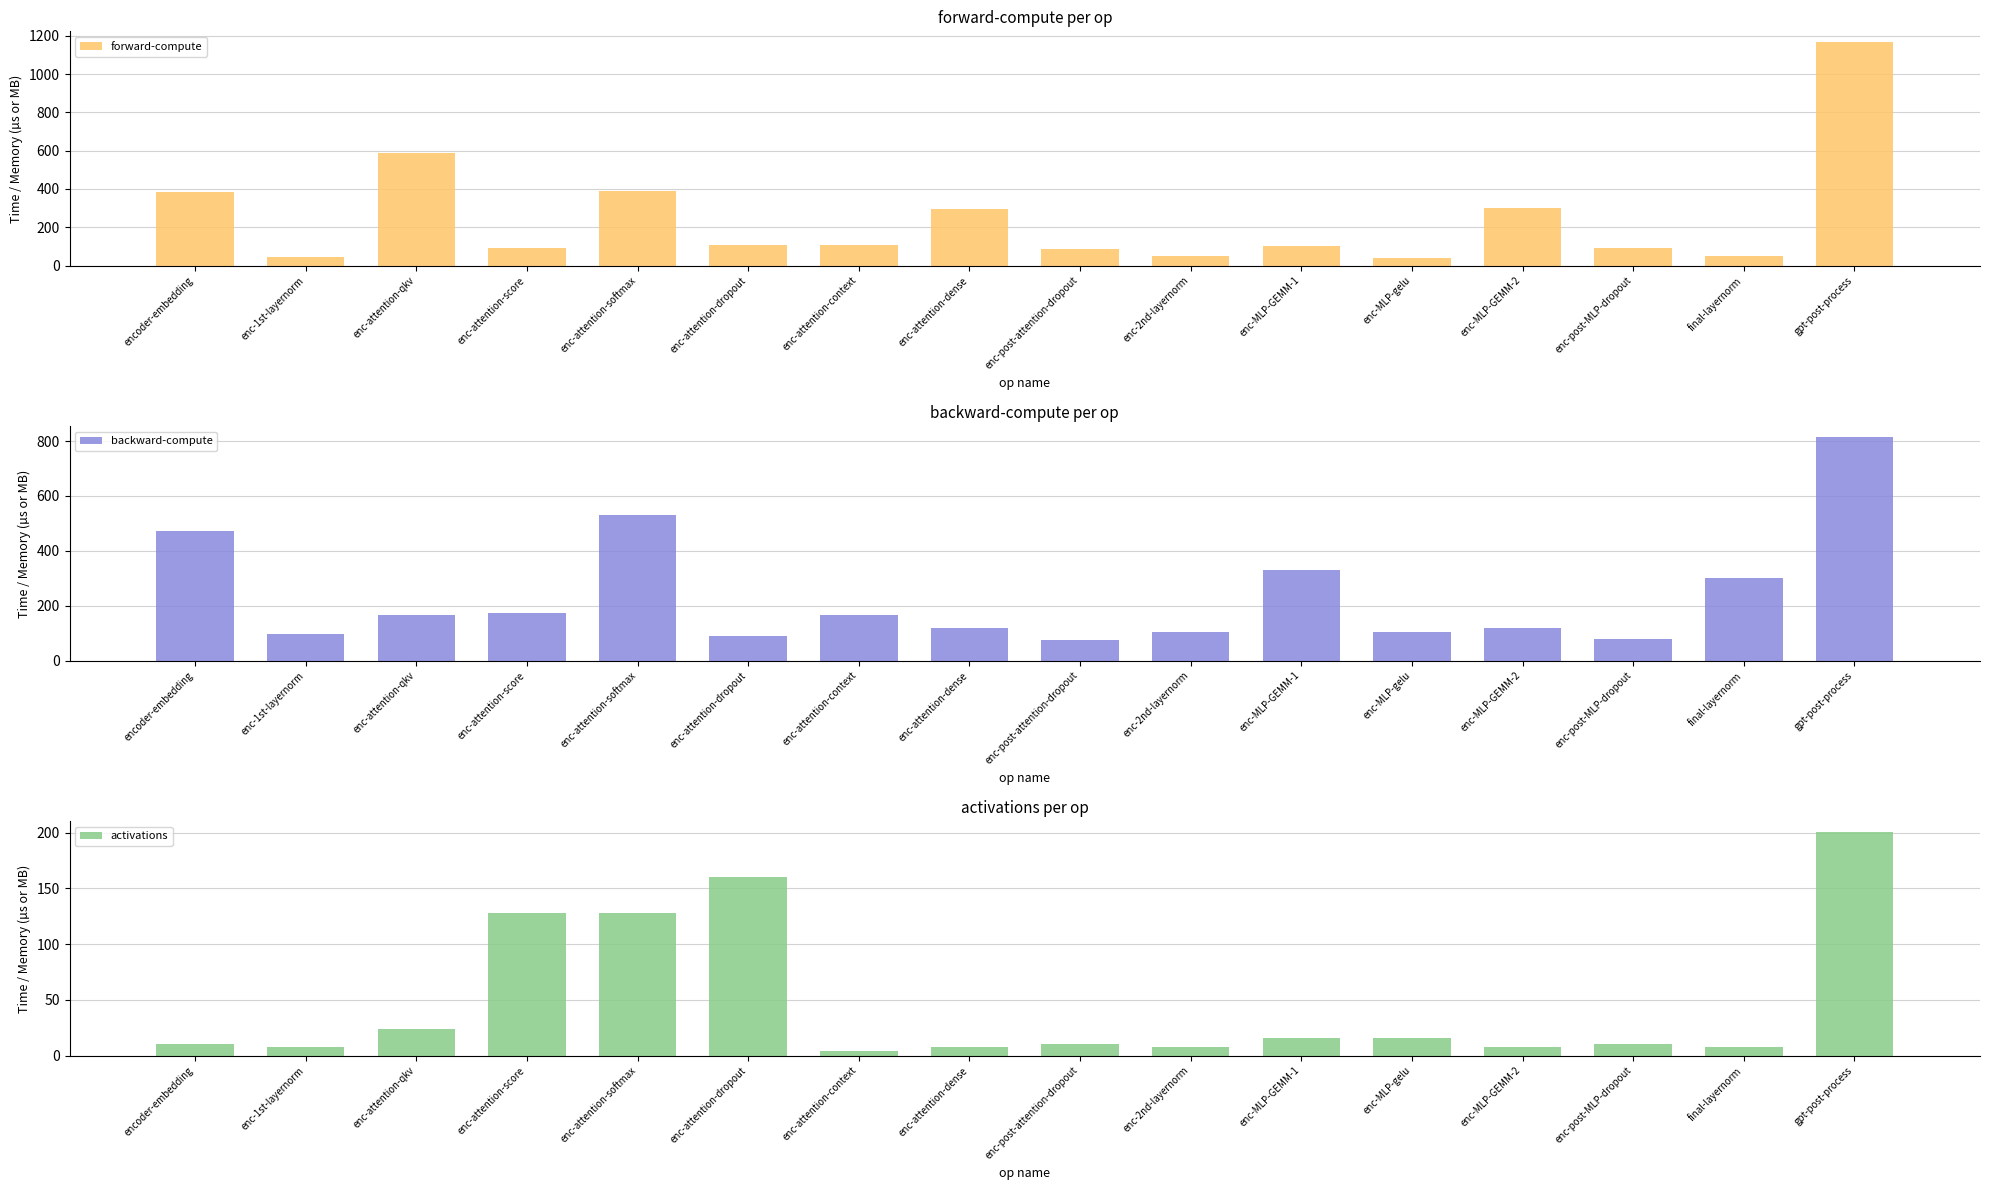

What are all the series names shown in the legend?

forward-compute, backward-compute, activations